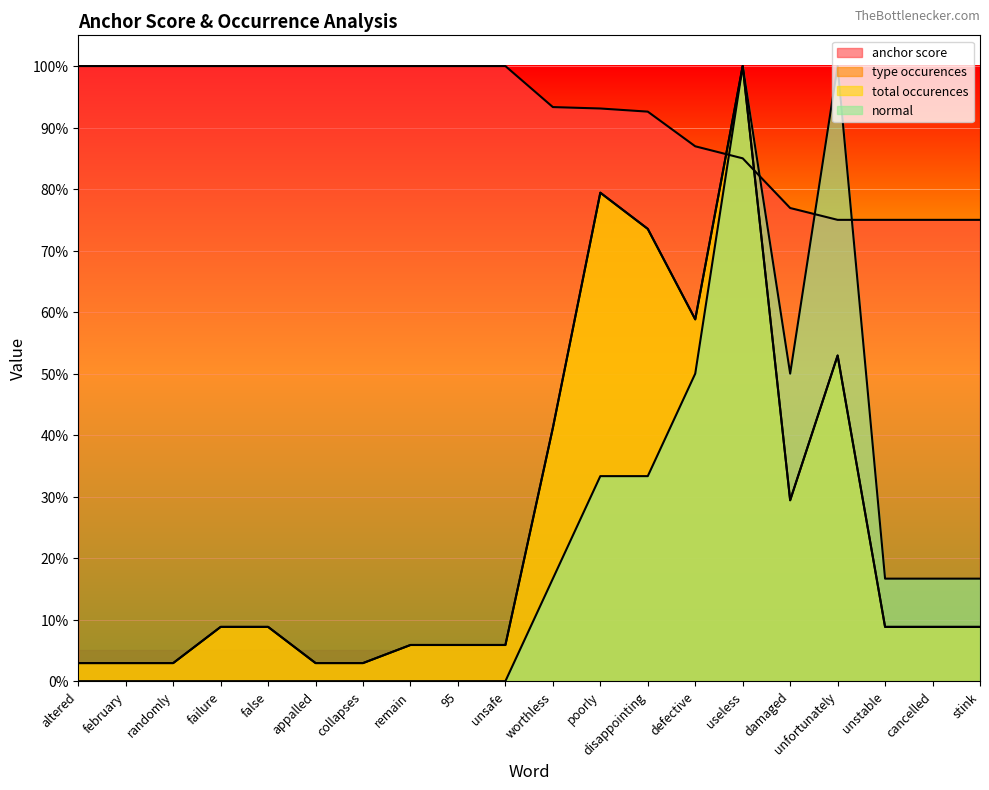

Where is type occurences nearest to the value 0?

altered